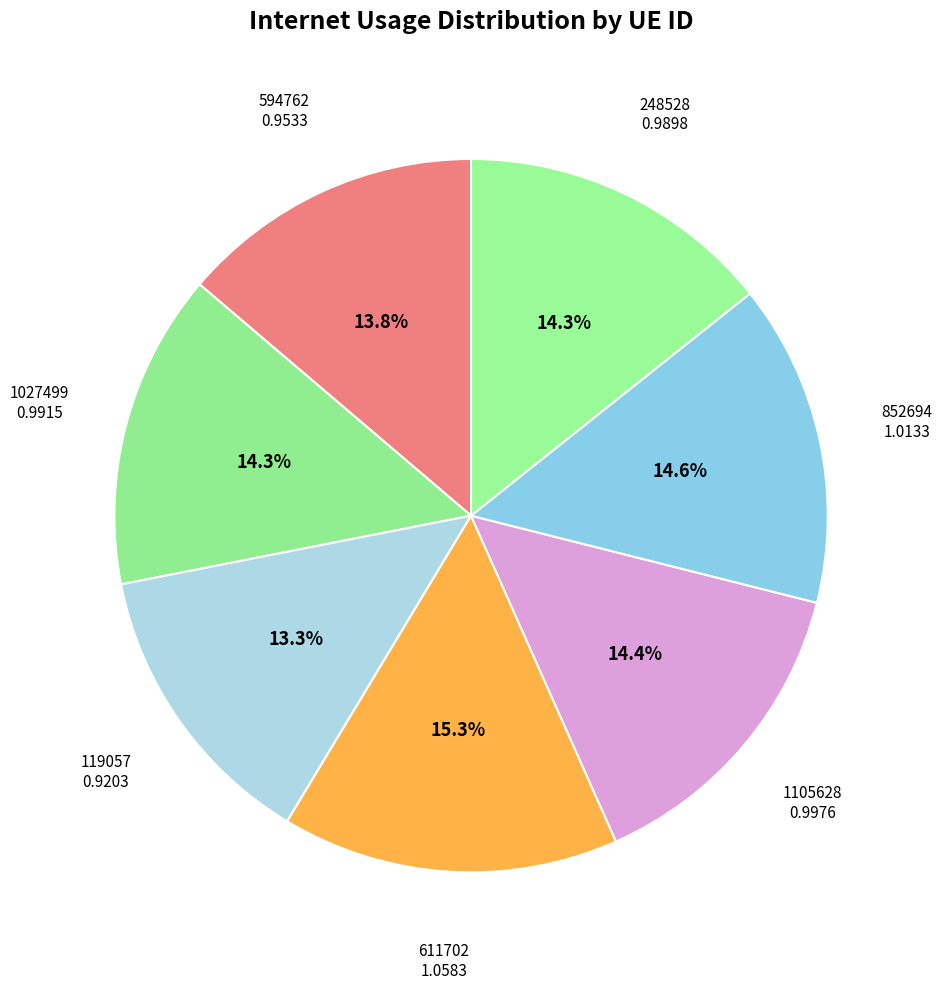

Do 594762 and 611702 together represent more than half of the pie?

No